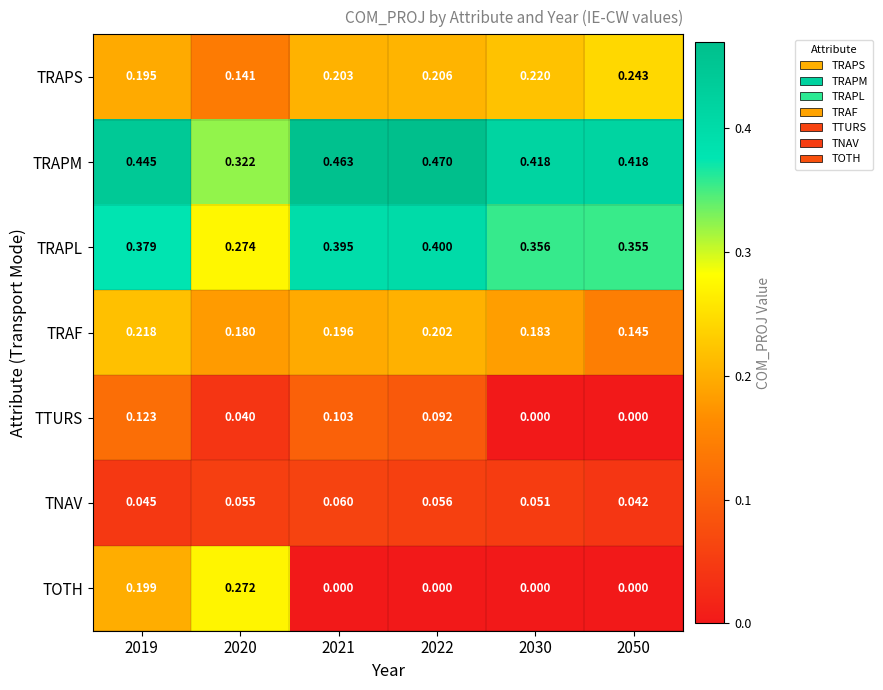

Rank the series by their maximum value, from lowest to highest.

TNAV, TTURS, TRAF, TRAPS, TOTH, TRAPL, TRAPM